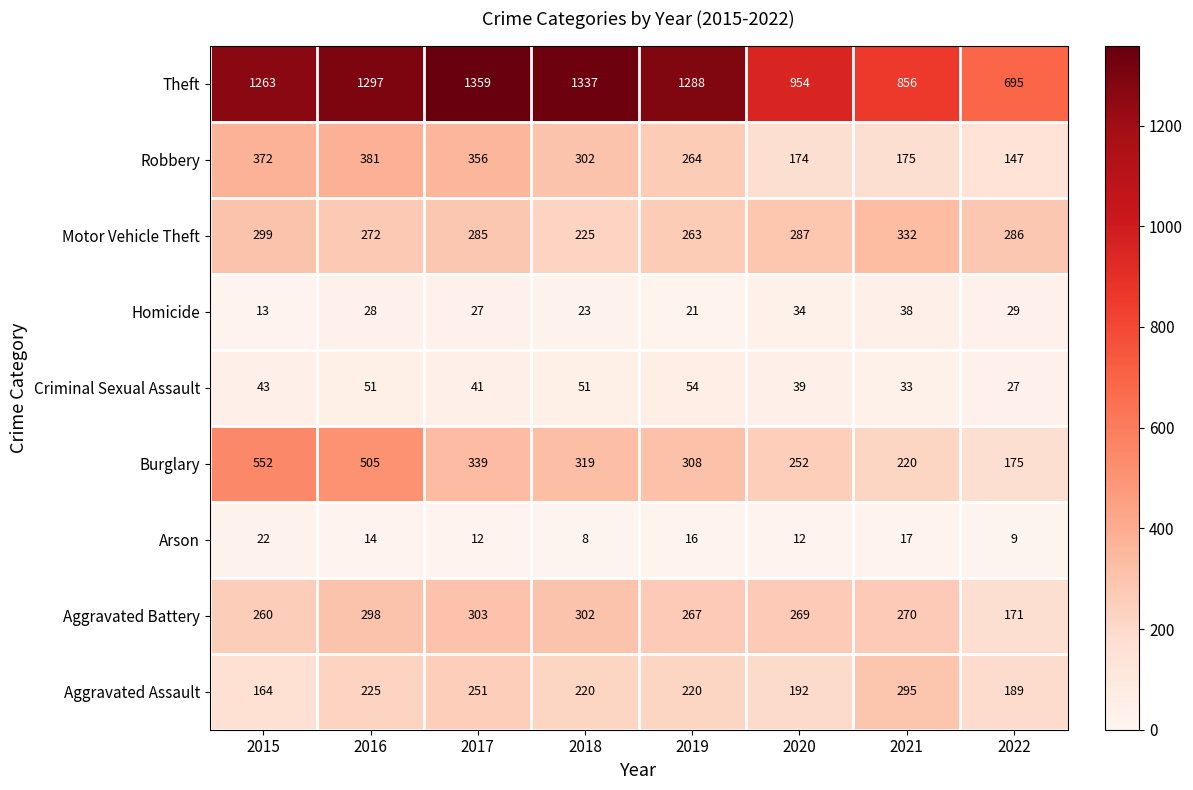

Which series has the largest total across all categories?

Theft